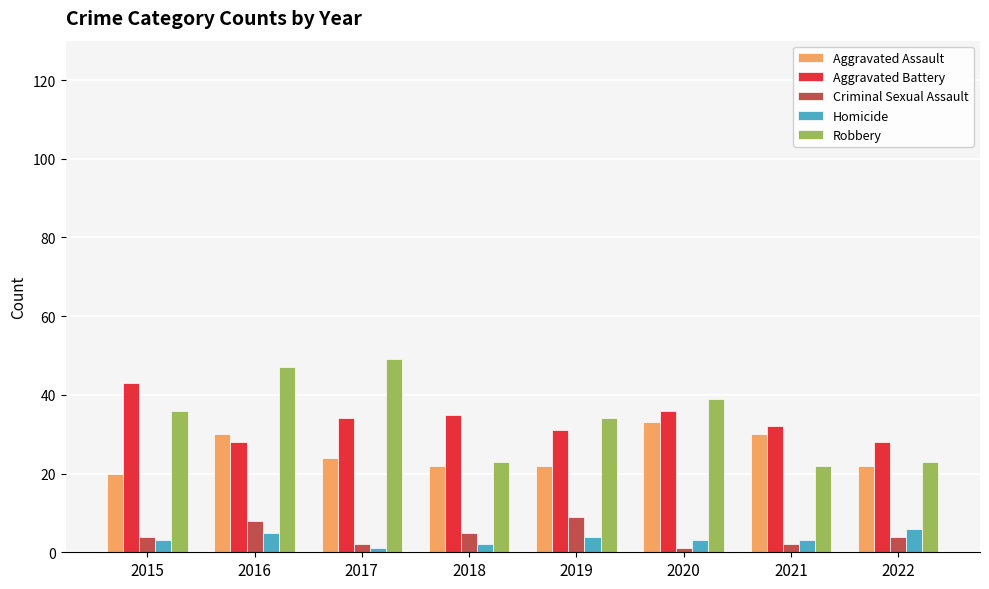

What is the lowest value of the Robbery series?

22